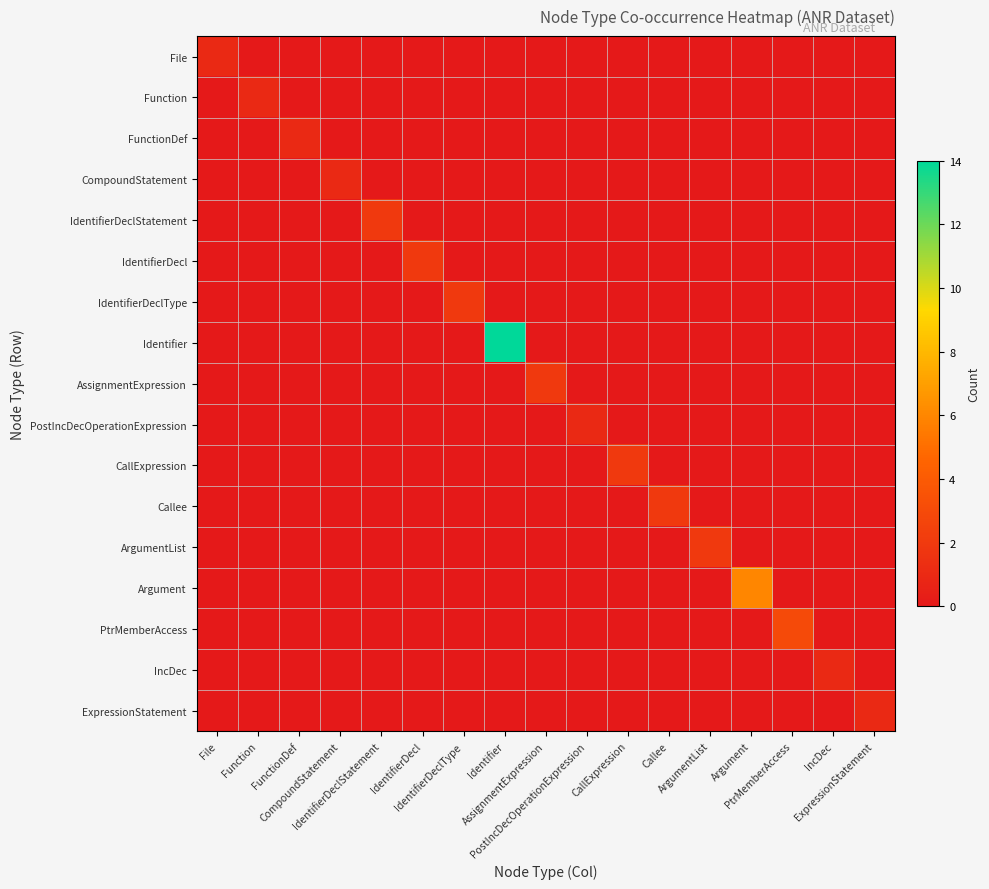

At which category does the chart reach its peak across all series?

Identifier